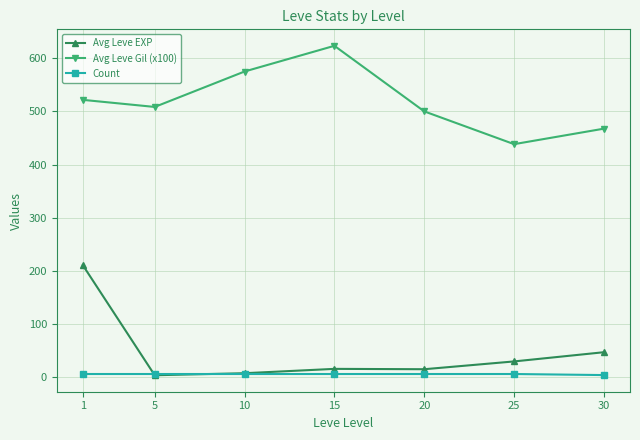

What is the average value of the Avg Leve EXP series?

47.0